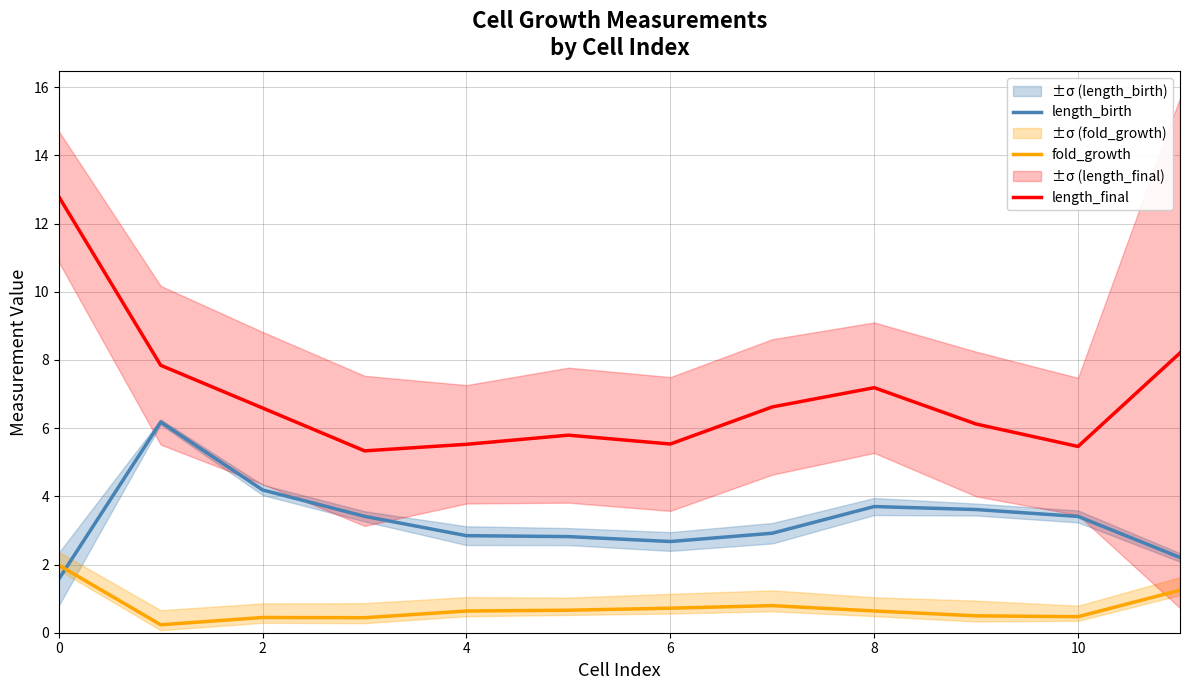

Reading right to left, list all the values displayed in this chart.

length_birth: 2.2	3.4	3.6	3.7	2.9	2.7	2.8	2.8	3.4	4.2	6.2	1.6
fold_growth: 1.2	0.5	0.5	0.6	0.8	0.7	0.7	0.6	0.4	0.4	0.2	2.0
length_final: 8.2	5.5	6.1	7.2	6.6	5.5	5.8	5.5	5.3	6.6	7.8	12.8